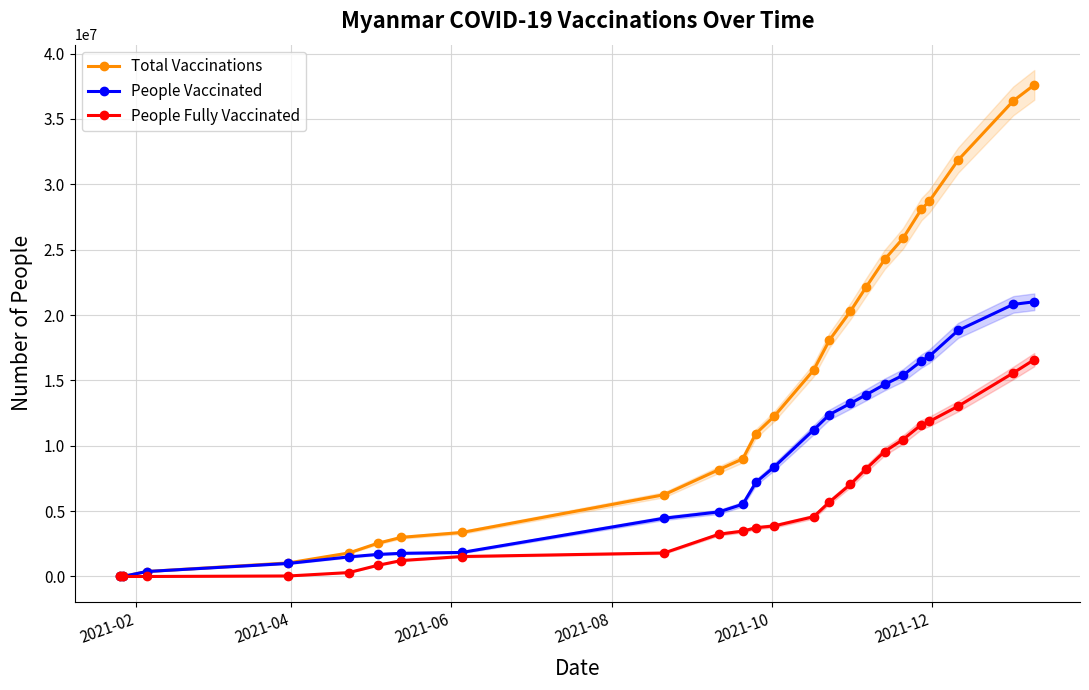

How many values in the People Vaccinated series are below 8390746?

12